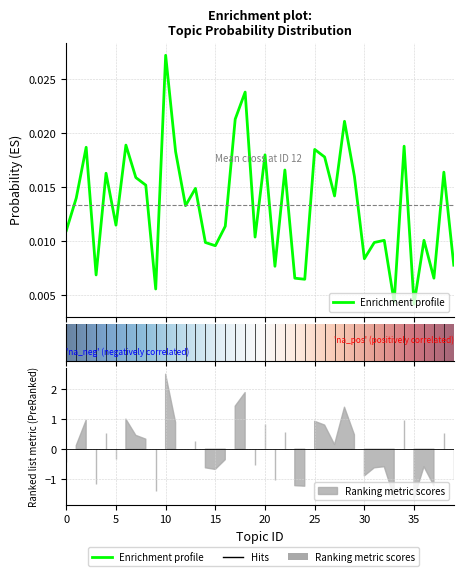

At which label is the value closest to 0?

35